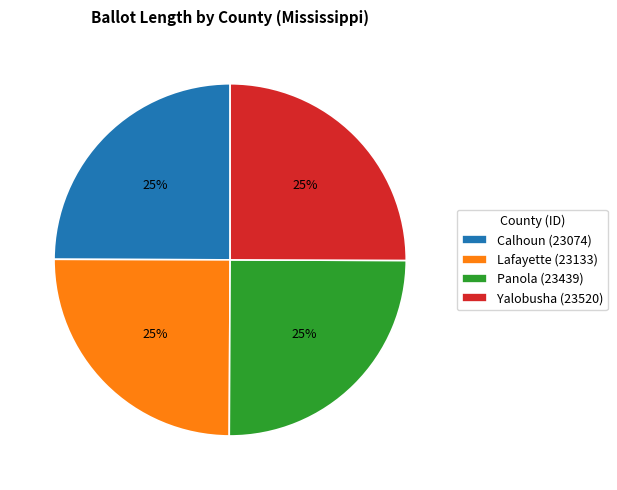

True or false: Panola (23439) accounts for 25% of the total.

True